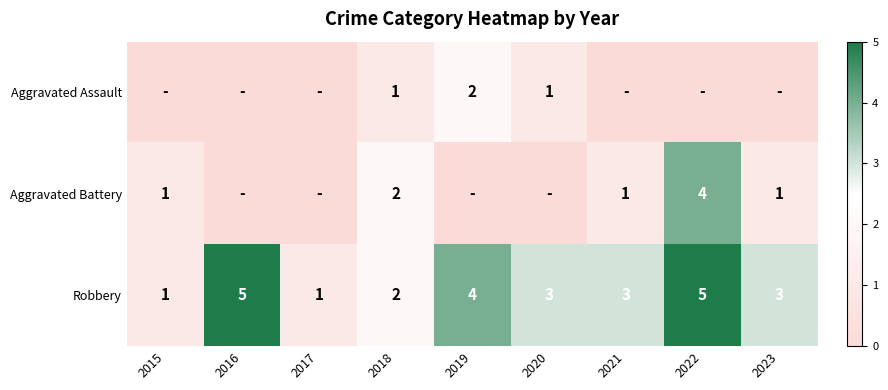

How many Robbery values are between 2 and 4?

5